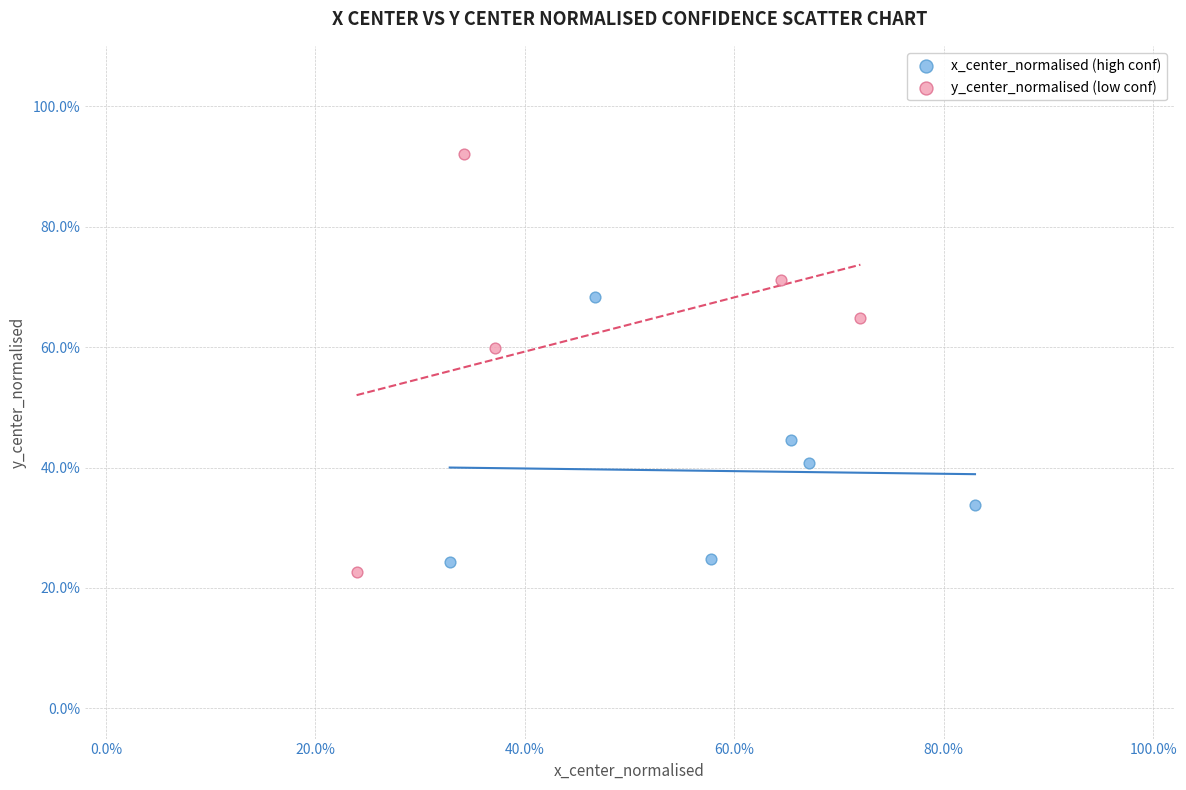

Which series reaches the maximum Y coordinate?

y_center_normalised (low conf)